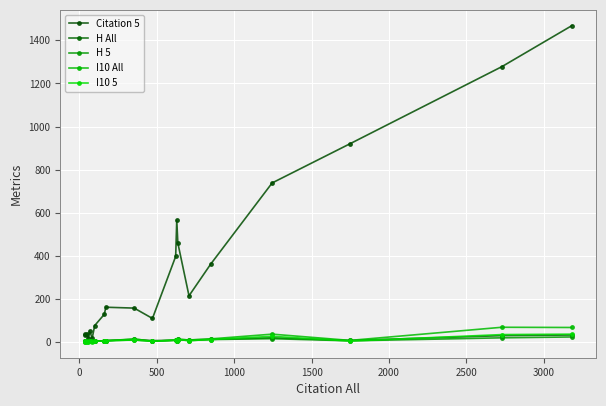

How many data points in H All are less than 6?

8